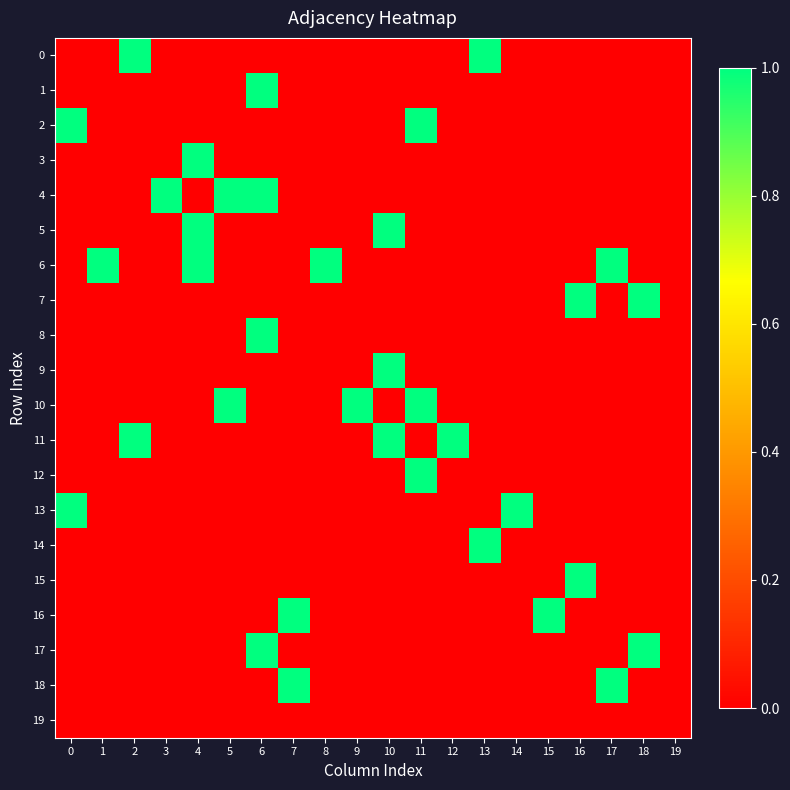

Reading left to right, transcribe all the data shown in this chart.

0: 0=0	1=0	2=1	3=0	4=0	5=0	6=0	7=0	8=0	9=0	10=0	11=0	12=0	13=1	14=0	15=0	16=0	17=0	18=0	19=0
1: 0=0	1=0	2=0	3=0	4=0	5=0	6=1	7=0	8=0	9=0	10=0	11=0	12=0	13=0	14=0	15=0	16=0	17=0	18=0	19=0
2: 0=1	1=0	2=0	3=0	4=0	5=0	6=0	7=0	8=0	9=0	10=0	11=1	12=0	13=0	14=0	15=0	16=0	17=0	18=0	19=0
3: 0=0	1=0	2=0	3=0	4=1	5=0	6=0	7=0	8=0	9=0	10=0	11=0	12=0	13=0	14=0	15=0	16=0	17=0	18=0	19=0
4: 0=0	1=0	2=0	3=1	4=0	5=1	6=1	7=0	8=0	9=0	10=0	11=0	12=0	13=0	14=0	15=0	16=0	17=0	18=0	19=0
5: 0=0	1=0	2=0	3=0	4=1	5=0	6=0	7=0	8=0	9=0	10=1	11=0	12=0	13=0	14=0	15=0	16=0	17=0	18=0	19=0
6: 0=0	1=1	2=0	3=0	4=1	5=0	6=0	7=0	8=1	9=0	10=0	11=0	12=0	13=0	14=0	15=0	16=0	17=1	18=0	19=0
7: 0=0	1=0	2=0	3=0	4=0	5=0	6=0	7=0	8=0	9=0	10=0	11=0	12=0	13=0	14=0	15=0	16=1	17=0	18=1	19=0
8: 0=0	1=0	2=0	3=0	4=0	5=0	6=1	7=0	8=0	9=0	10=0	11=0	12=0	13=0	14=0	15=0	16=0	17=0	18=0	19=0
9: 0=0	1=0	2=0	3=0	4=0	5=0	6=0	7=0	8=0	9=0	10=1	11=0	12=0	13=0	14=0	15=0	16=0	17=0	18=0	19=0
10: 0=0	1=0	2=0	3=0	4=0	5=1	6=0	7=0	8=0	9=1	10=0	11=1	12=0	13=0	14=0	15=0	16=0	17=0	18=0	19=0
11: 0=0	1=0	2=1	3=0	4=0	5=0	6=0	7=0	8=0	9=0	10=1	11=0	12=1	13=0	14=0	15=0	16=0	17=0	18=0	19=0
12: 0=0	1=0	2=0	3=0	4=0	5=0	6=0	7=0	8=0	9=0	10=0	11=1	12=0	13=0	14=0	15=0	16=0	17=0	18=0	19=0
13: 0=1	1=0	2=0	3=0	4=0	5=0	6=0	7=0	8=0	9=0	10=0	11=0	12=0	13=0	14=1	15=0	16=0	17=0	18=0	19=0
14: 0=0	1=0	2=0	3=0	4=0	5=0	6=0	7=0	8=0	9=0	10=0	11=0	12=0	13=1	14=0	15=0	16=0	17=0	18=0	19=0
15: 0=0	1=0	2=0	3=0	4=0	5=0	6=0	7=0	8=0	9=0	10=0	11=0	12=0	13=0	14=0	15=0	16=1	17=0	18=0	19=0
16: 0=0	1=0	2=0	3=0	4=0	5=0	6=0	7=1	8=0	9=0	10=0	11=0	12=0	13=0	14=0	15=1	16=0	17=0	18=0	19=0
17: 0=0	1=0	2=0	3=0	4=0	5=0	6=1	7=0	8=0	9=0	10=0	11=0	12=0	13=0	14=0	15=0	16=0	17=0	18=1	19=0
18: 0=0	1=0	2=0	3=0	4=0	5=0	6=0	7=1	8=0	9=0	10=0	11=0	12=0	13=0	14=0	15=0	16=0	17=1	18=0	19=0
19: 0=0	1=0	2=0	3=0	4=0	5=0	6=0	7=0	8=0	9=0	10=0	11=0	12=0	13=0	14=0	15=0	16=0	17=0	18=0	19=0